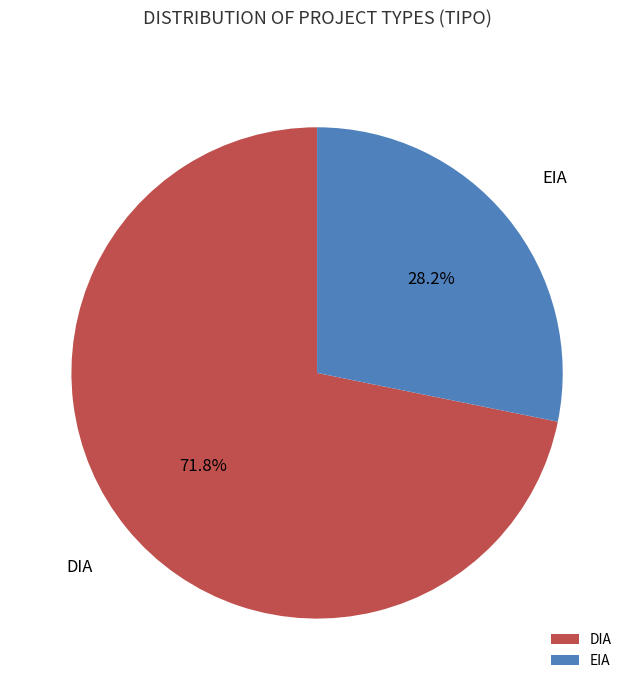

Approximately how many times larger is the value at DIA compared to EIA?

2.5